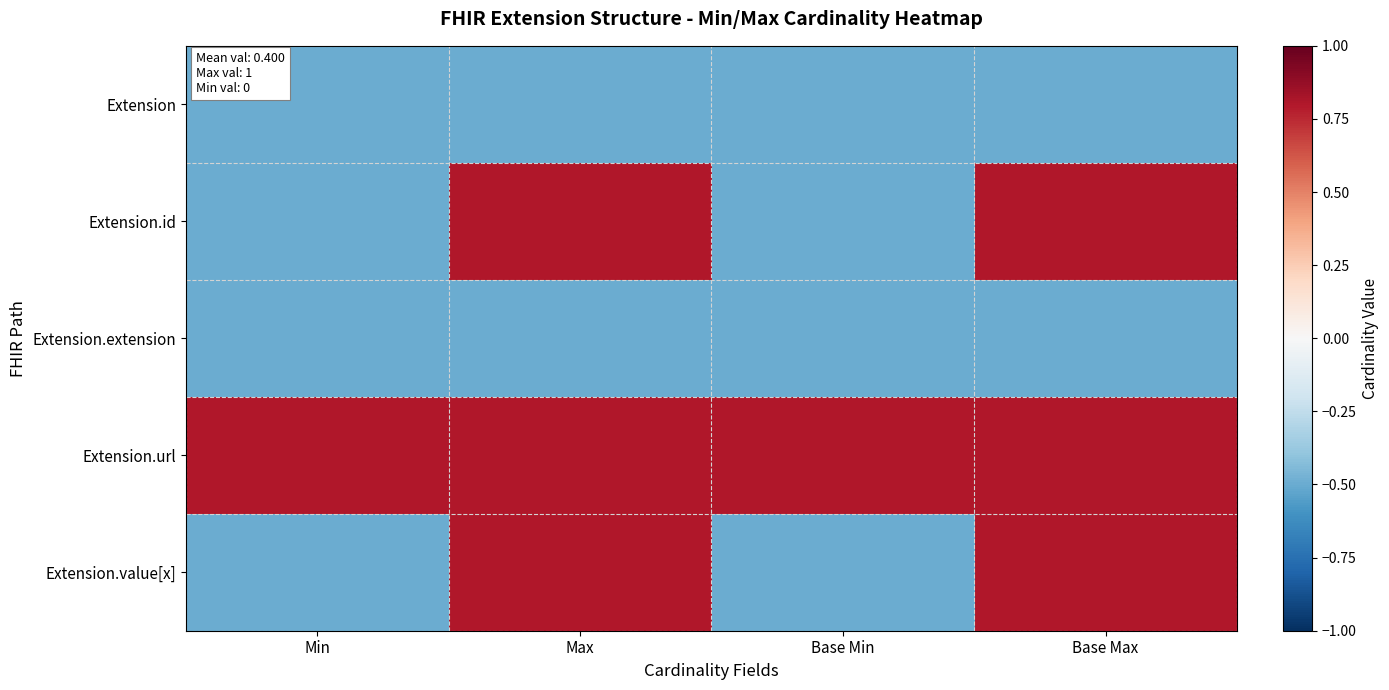

At how many categories does at least one series exceed 0?

4